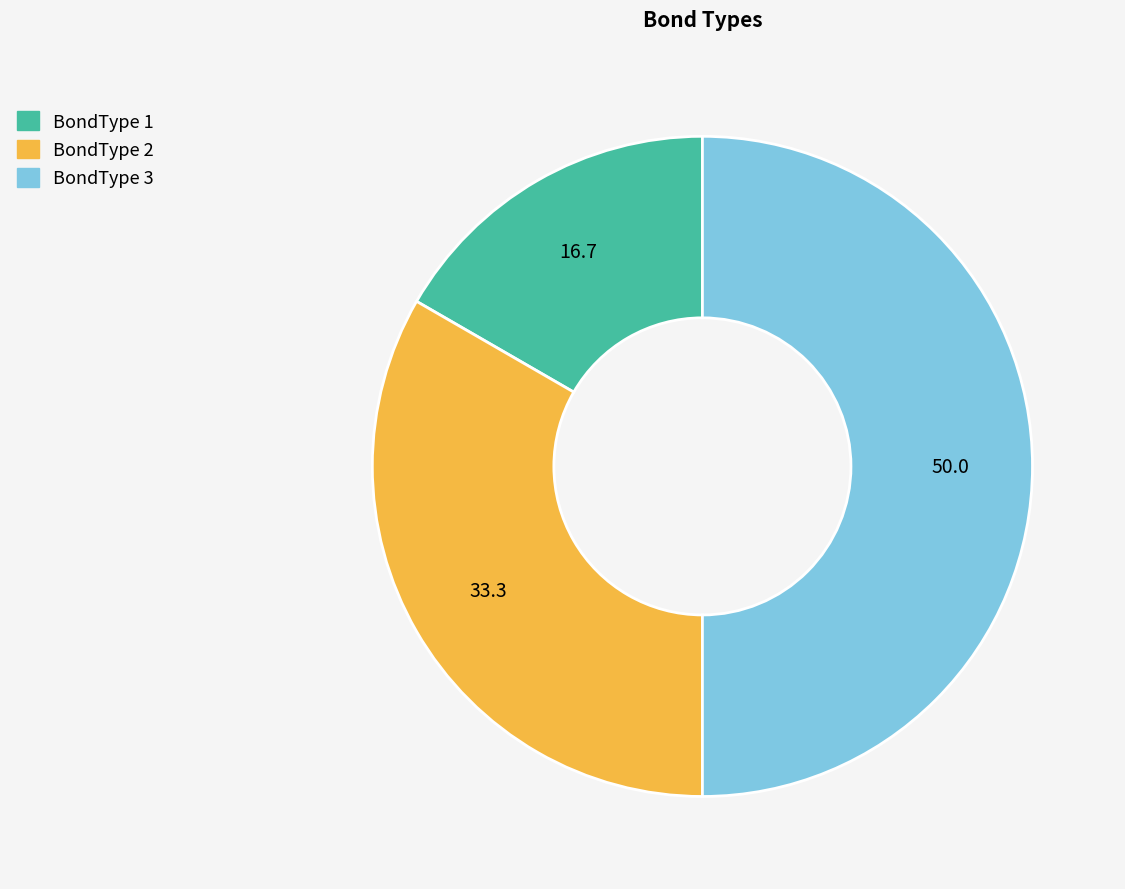

What is the largest slice in the pie chart?

BondType 3